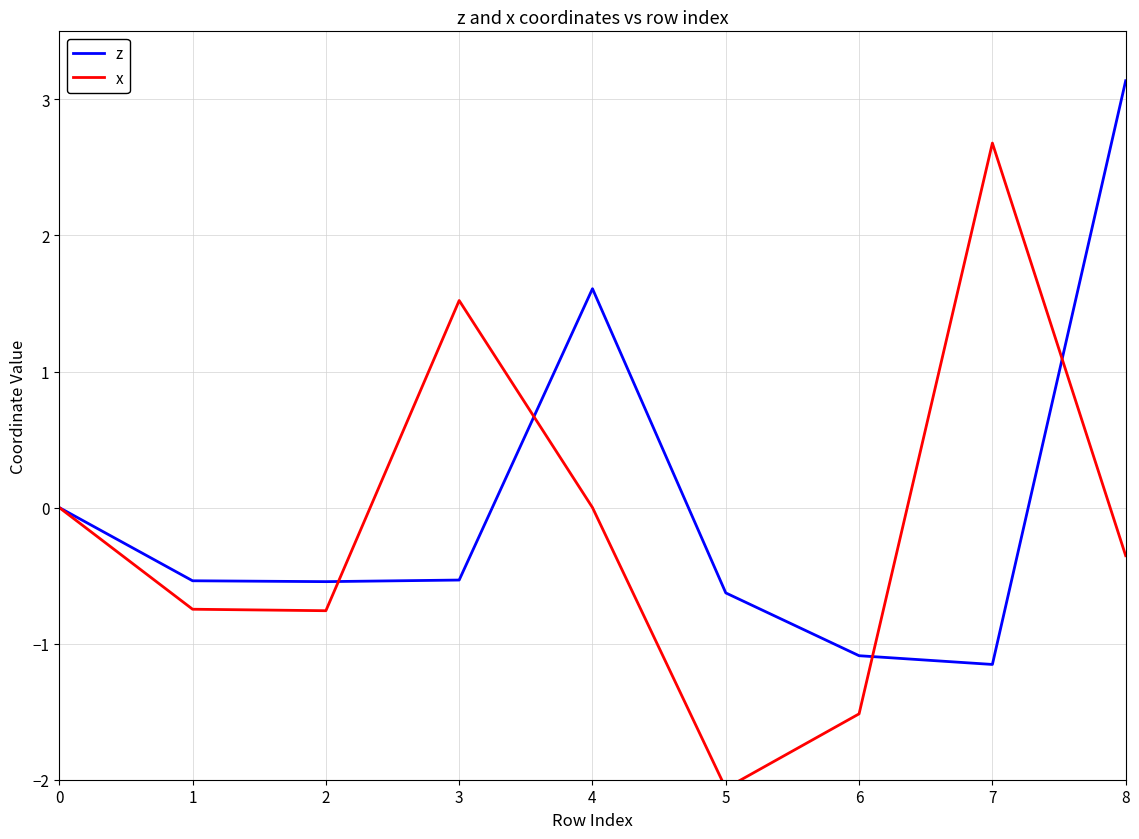

Reading right to left, list all the values displayed in this chart.

z: 3.1	-1.2	-1.1	-0.6	1.6	-0.5	-0.5	-0.5	0.0
x: -0.4	2.7	-1.5	-2.1	0.0	1.5	-0.8	-0.7	0.0